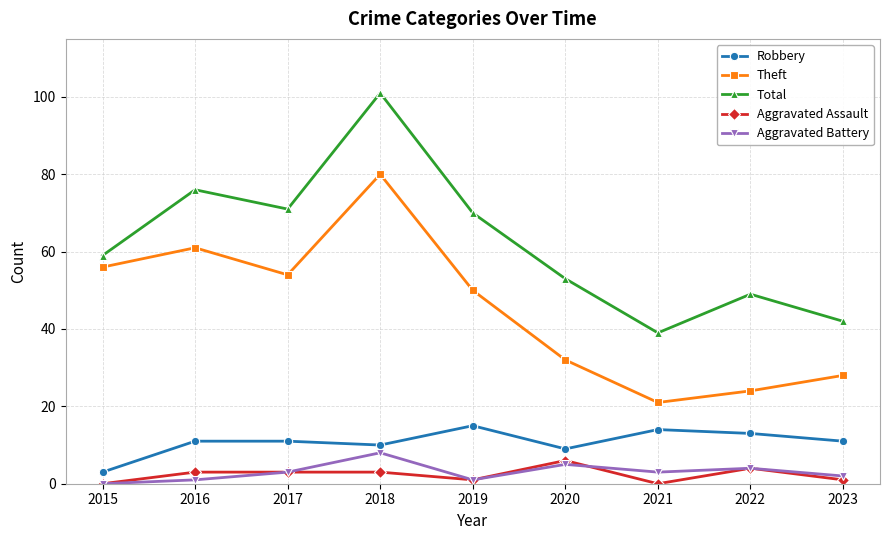

What is the average value of the Theft series?

45